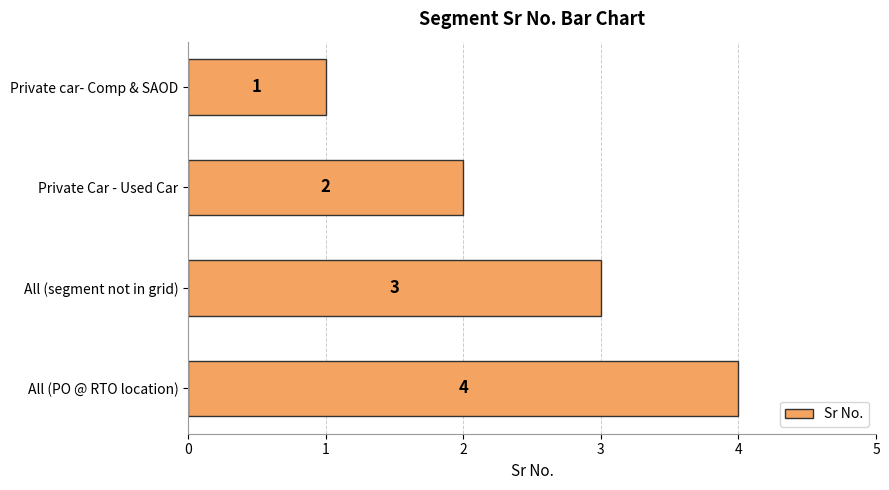

What is the label of the 4th bar from the bottom?

Private car- Comp & SAOD